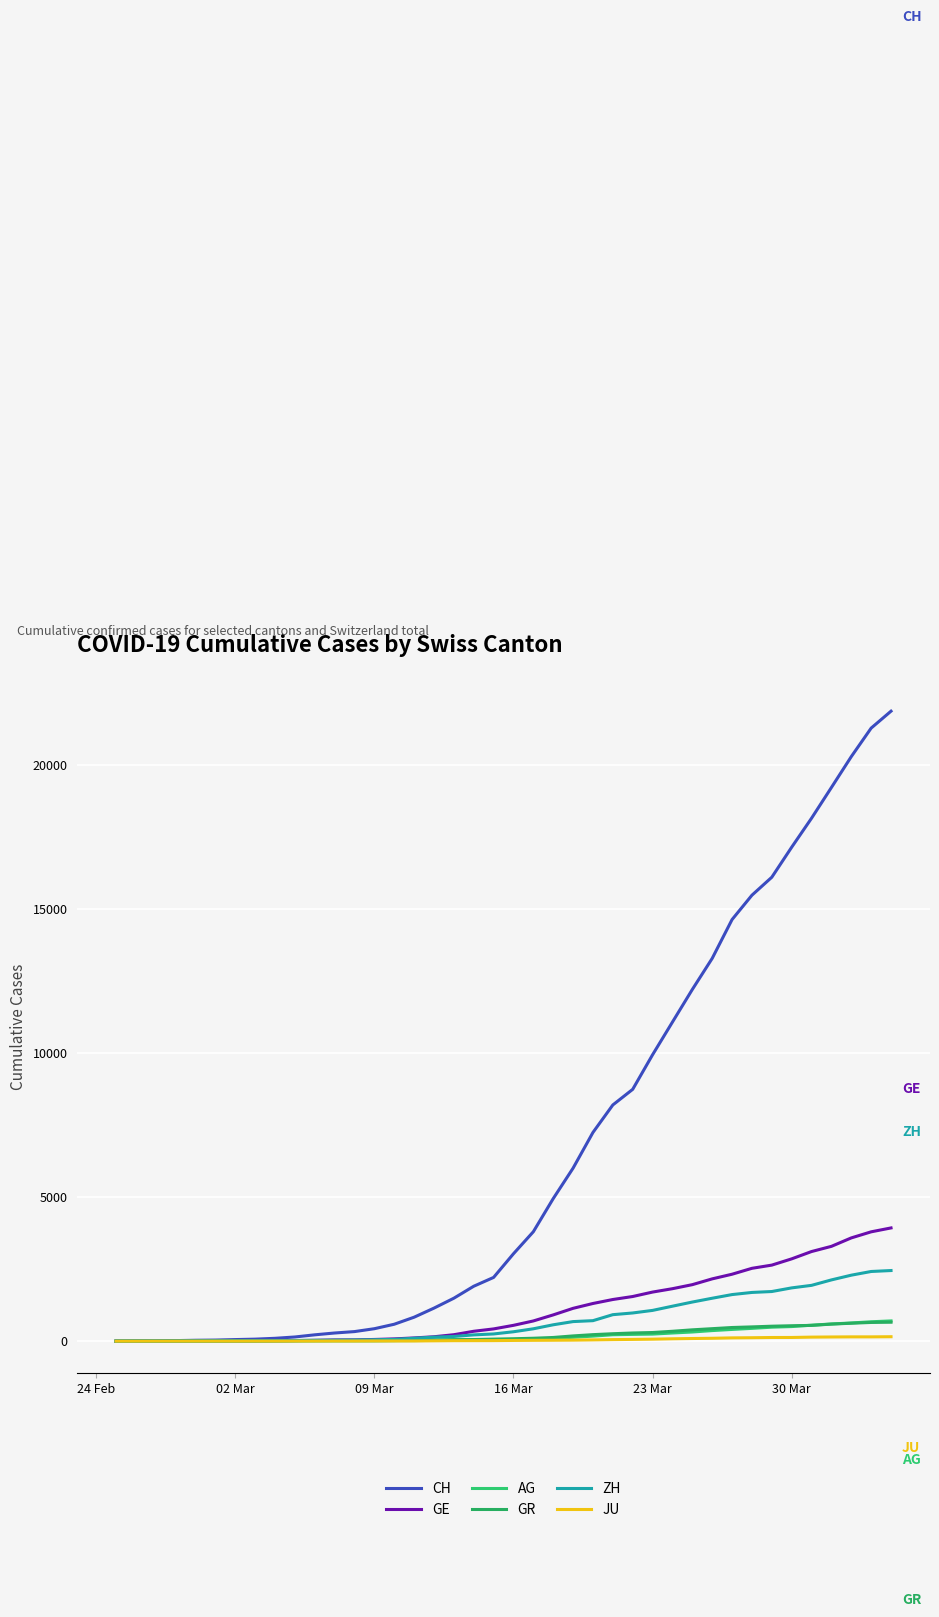

How many lines are shown in the chart?

6